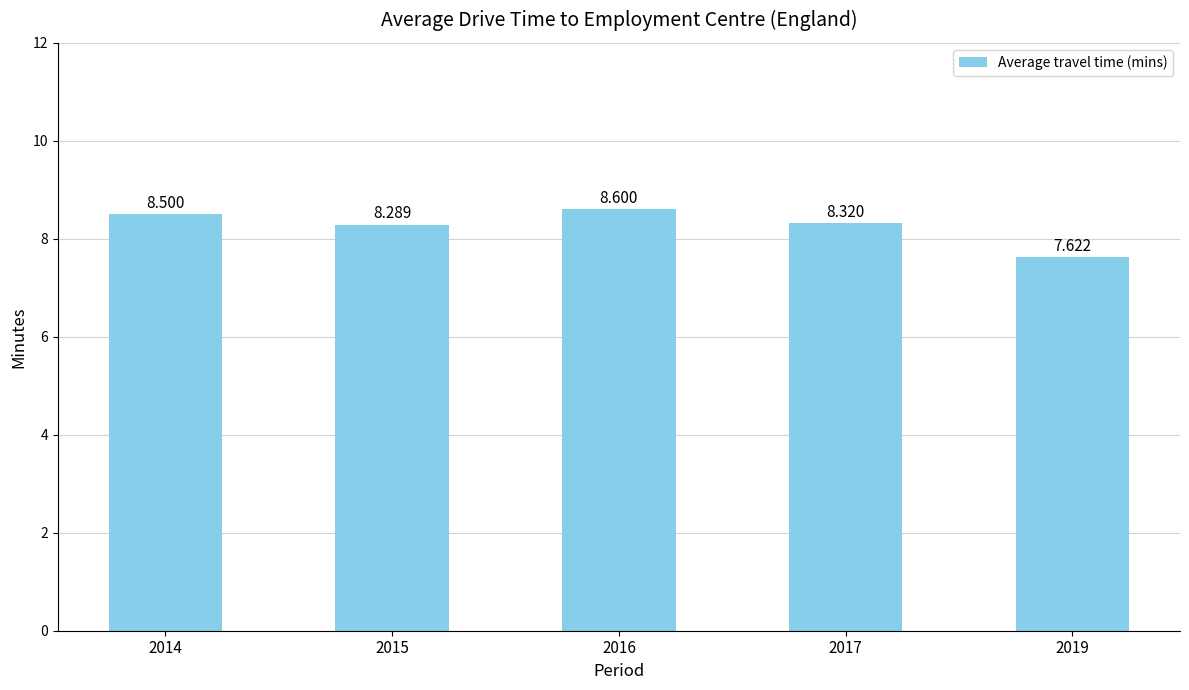

Count the values in the range 8 to 9.

4